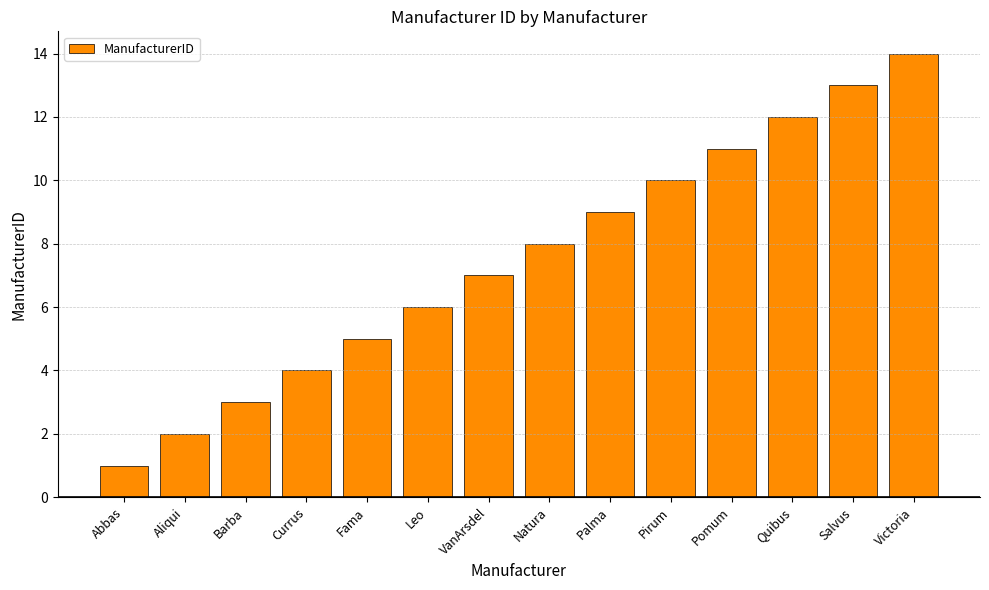

At which label is the value closest to 7?

VanArsdel